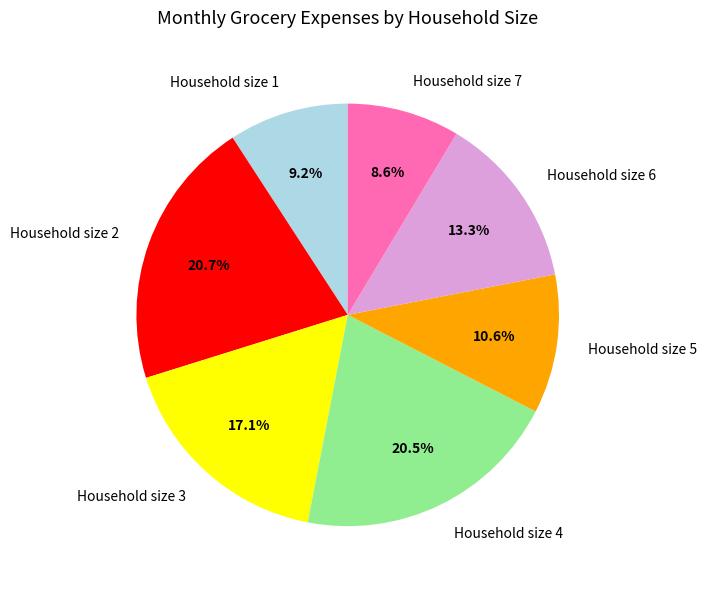

What percentage is NOT represented by Household size 5?

89.4%